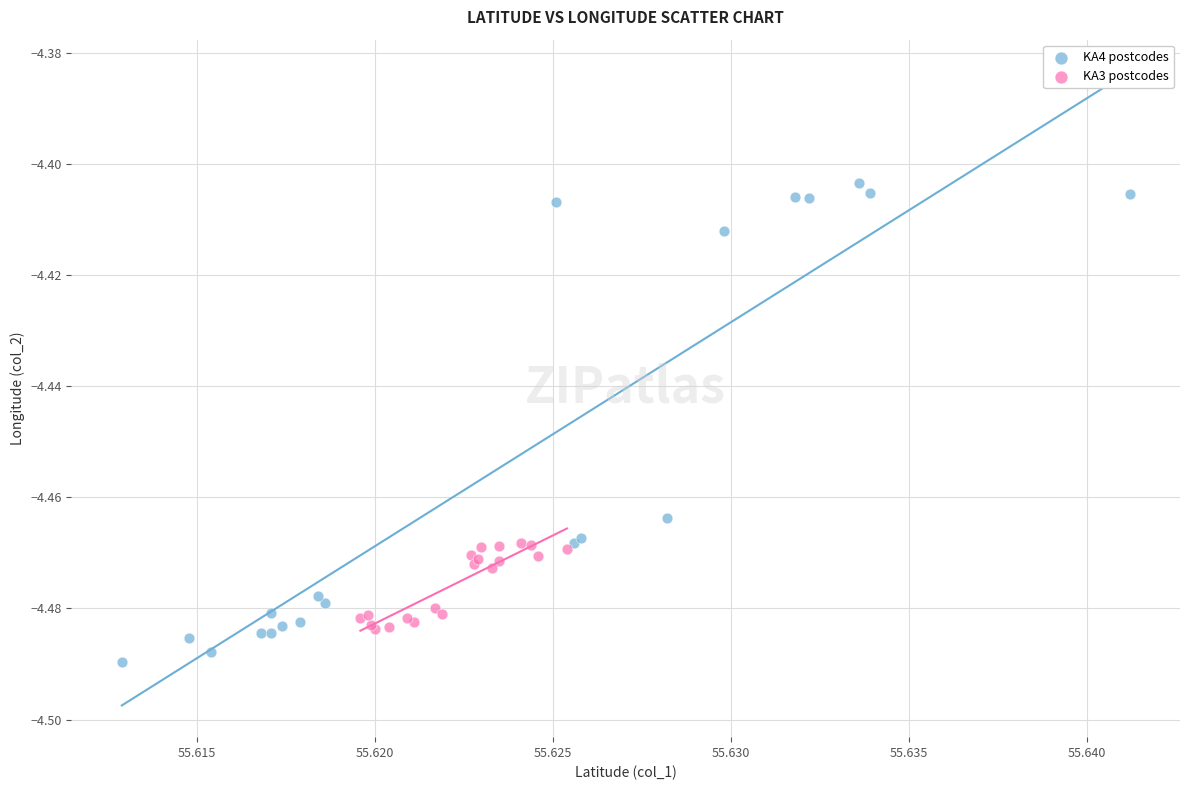

Which series contains the highest Y value?

KA4 postcodes